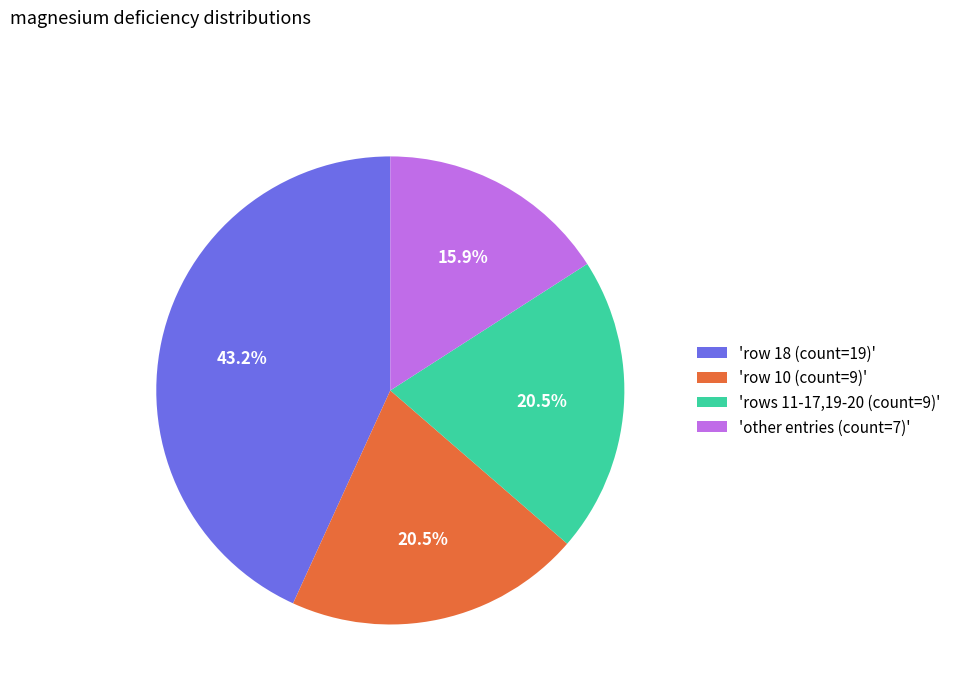

How much of the chart is everything except 'row 10 (count=9)'?

79.5%